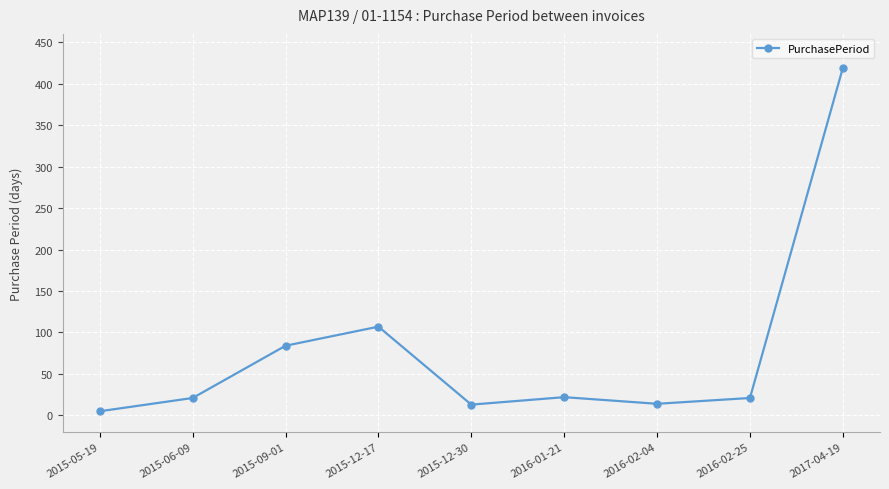

How many distinct data groups are displayed?

1